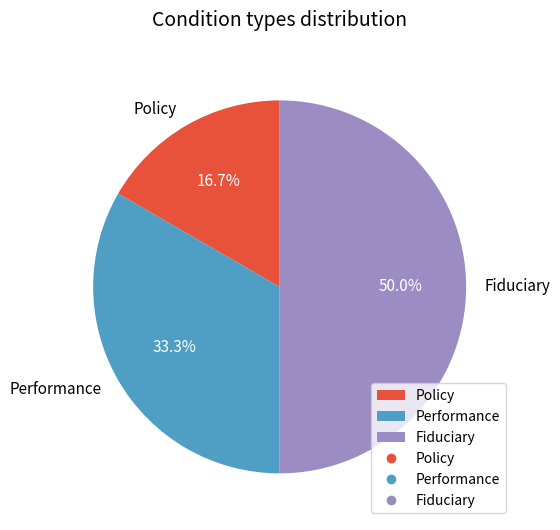

Does Performance represent more than half of the total?

No